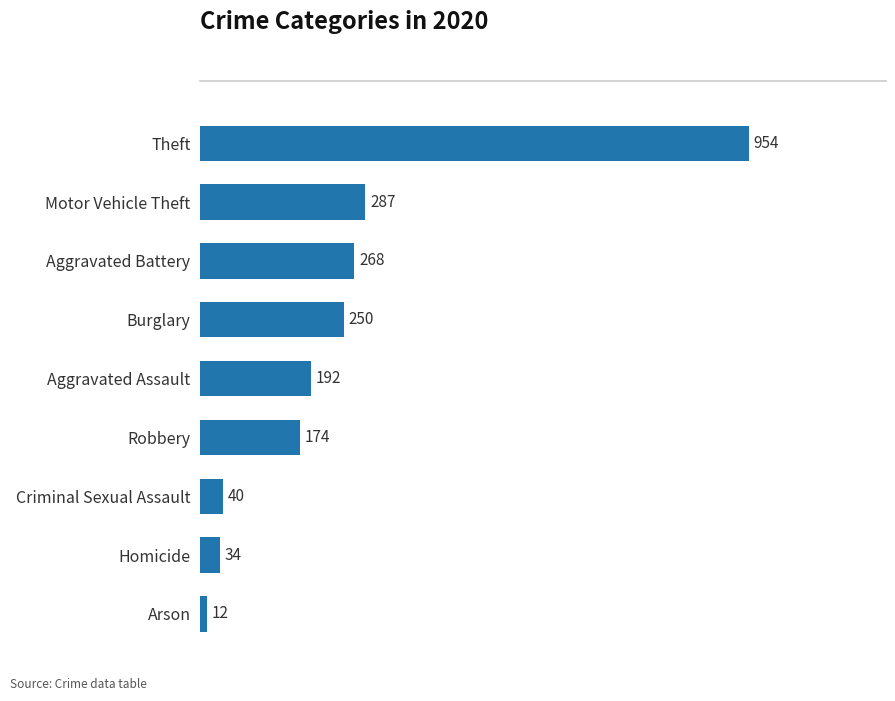

Rank the categories by value from highest to lowest.

Theft, Motor Vehicle Theft, Aggravated Battery, Burglary, Aggravated Assault, Robbery, Criminal Sexual Assault, Homicide, Arson